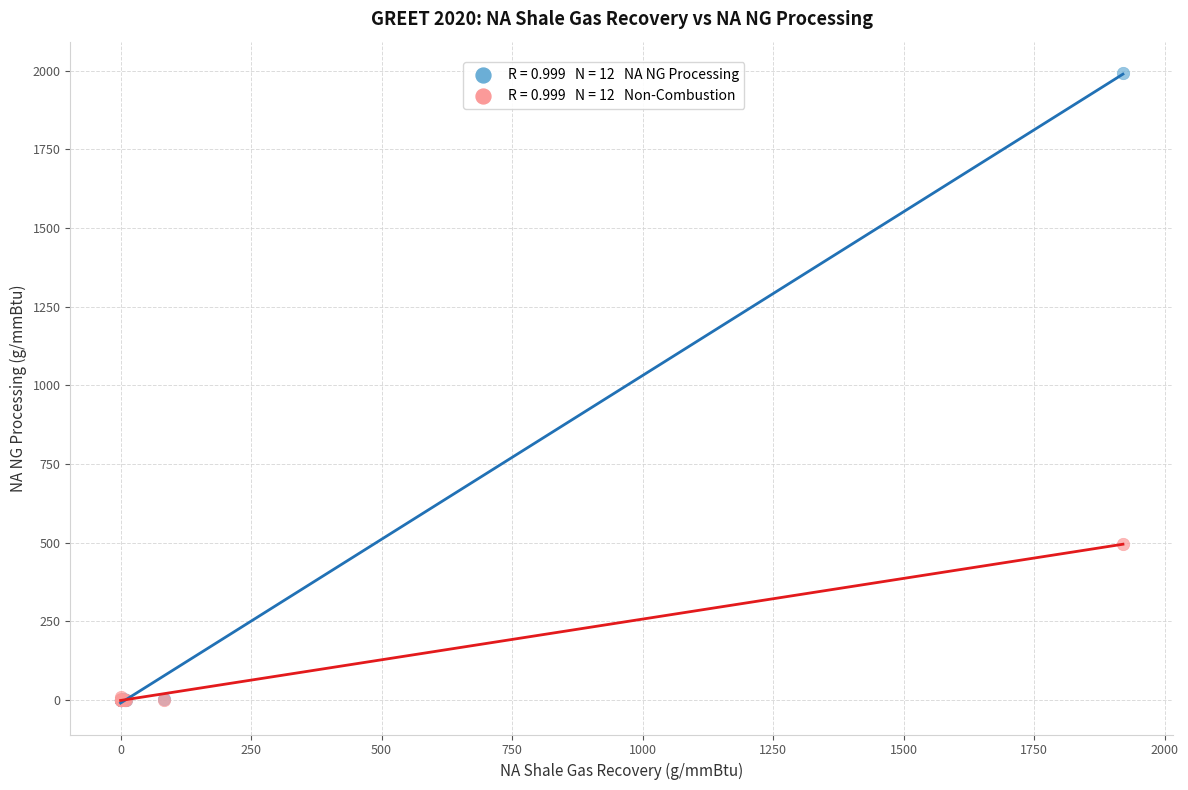

Across all series, what Y value is closest to 996?

496.4